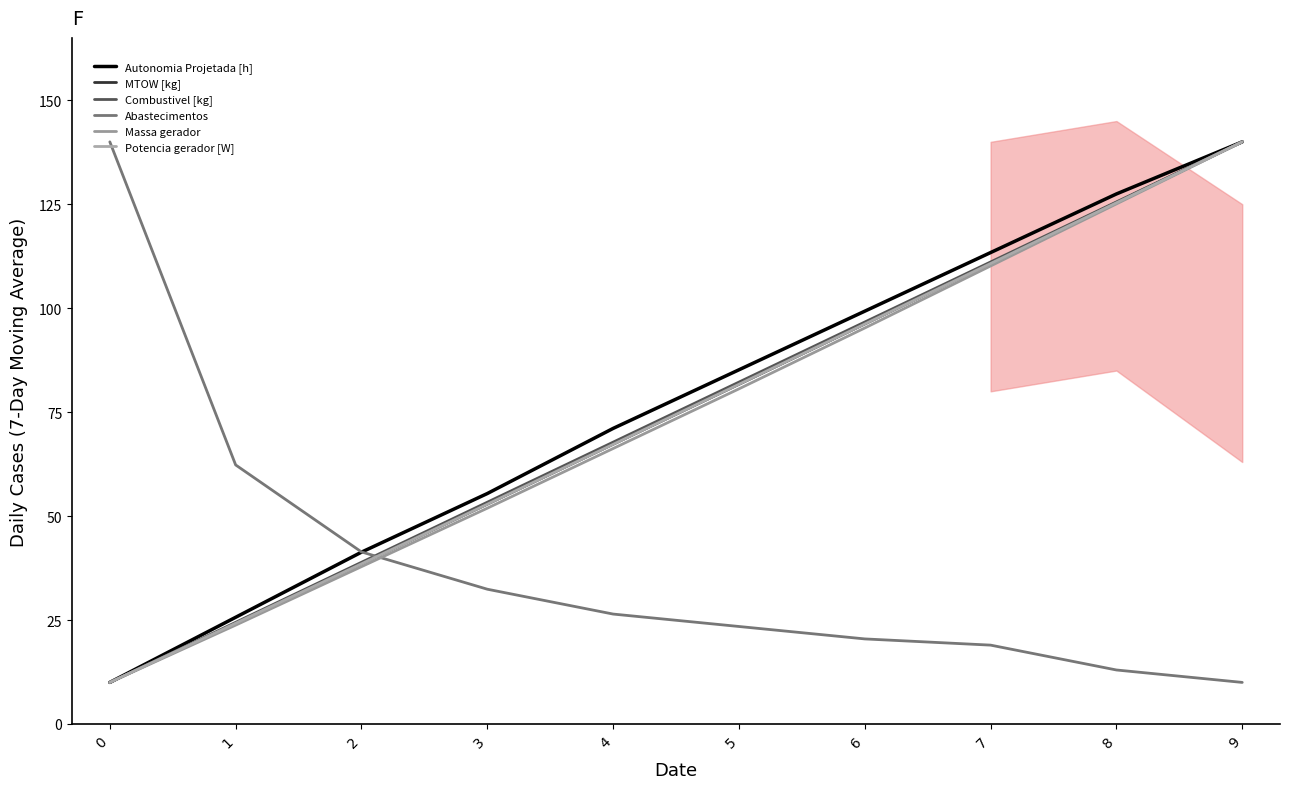

Which has a higher value, 9 or 2?

9